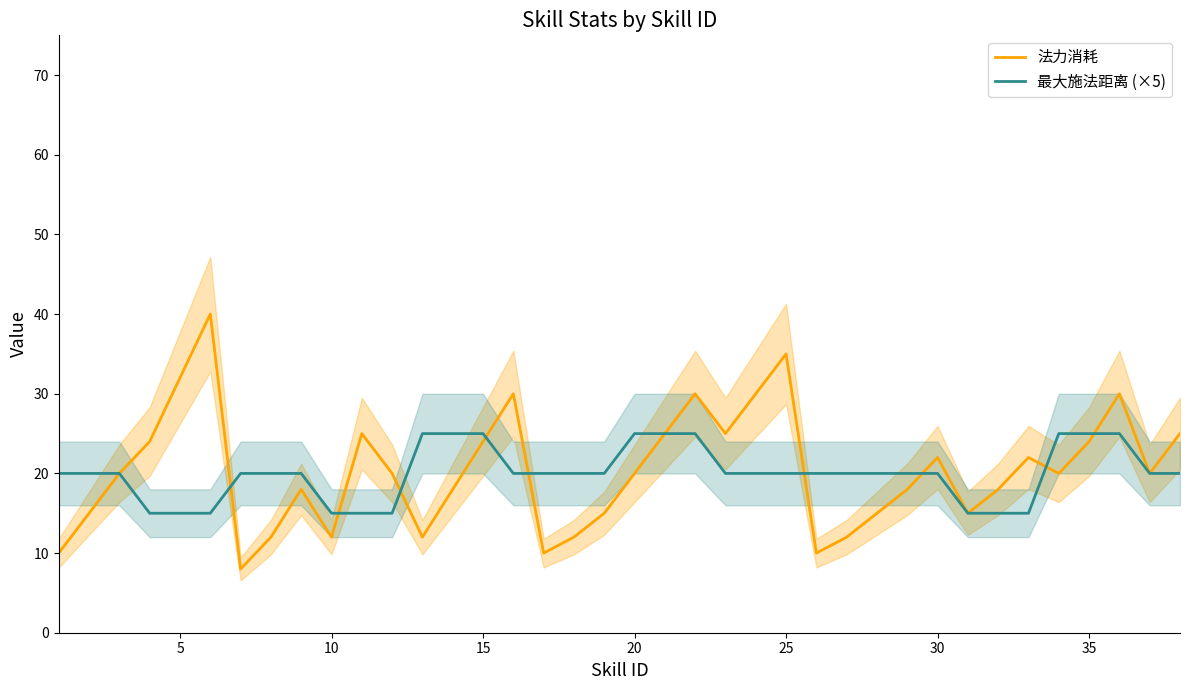

Does the chart have visible grid lines?

No